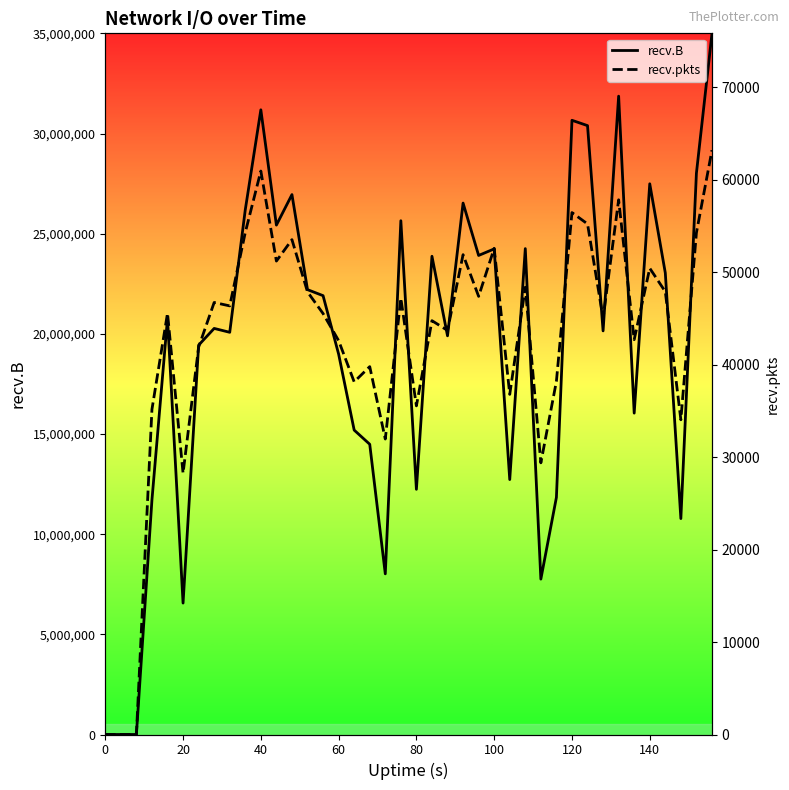

What is the average value of the recv.B series?

19392685